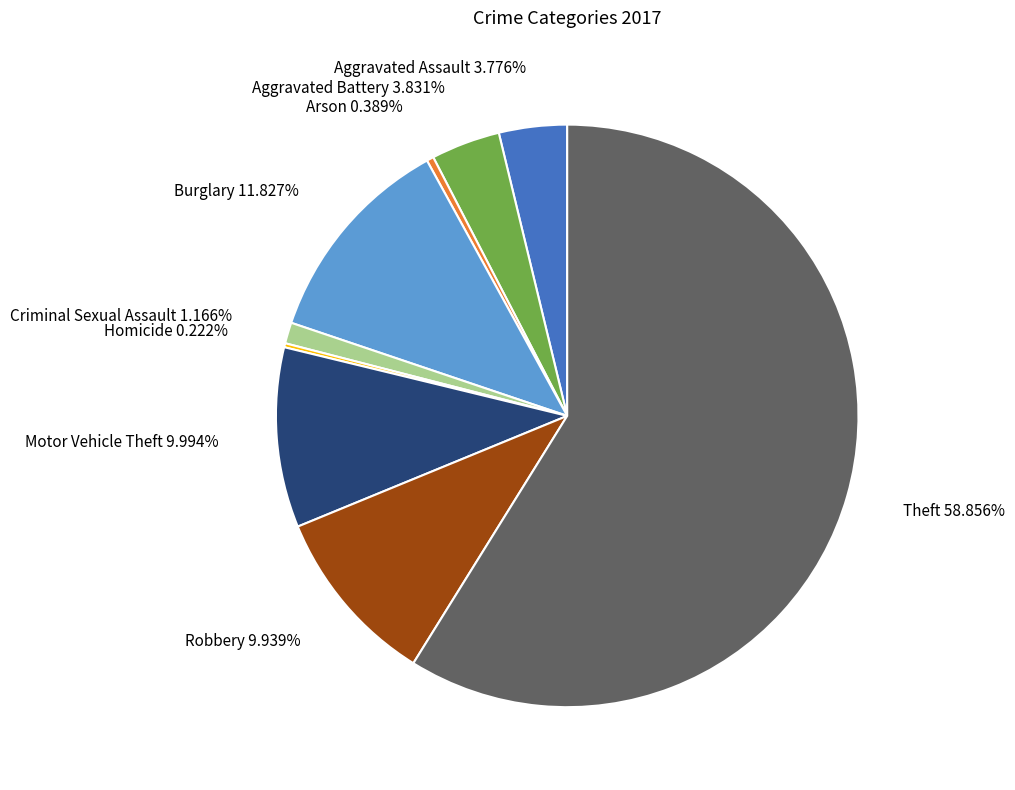

Is there a majority slice in this chart?

Yes